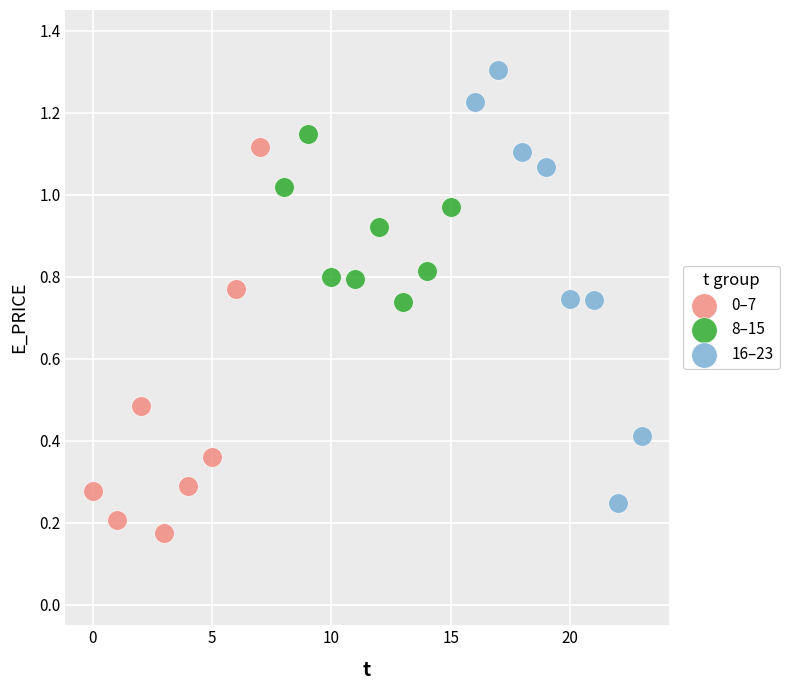

Which series reaches the minimum Y coordinate?

0–7